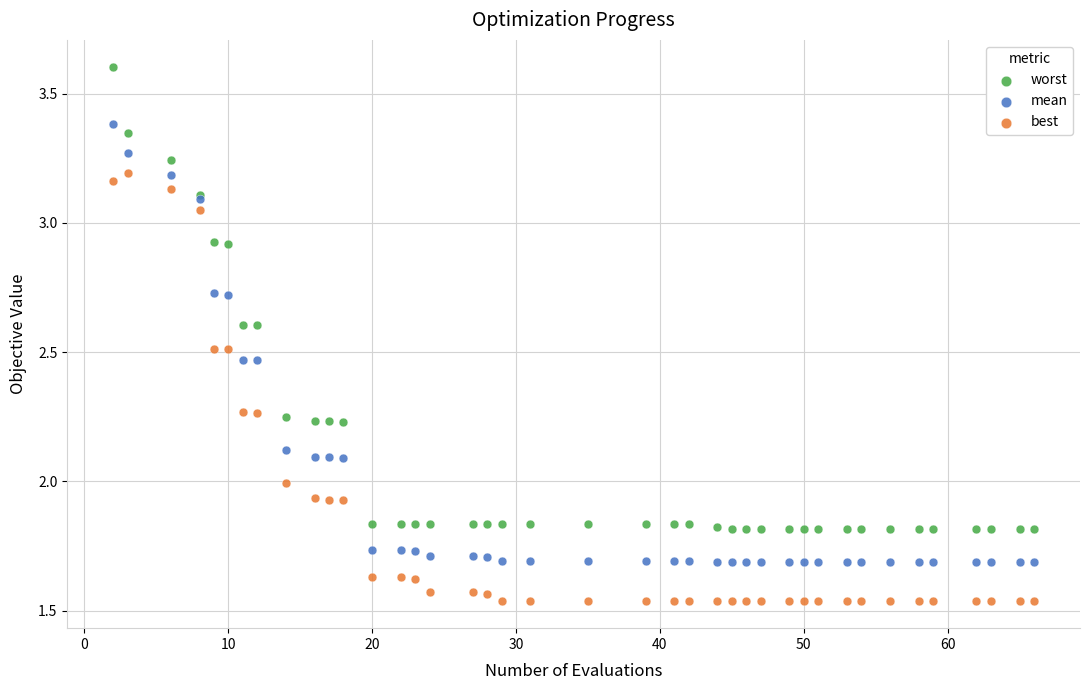

Which series has the widest spread of Y values?

worst